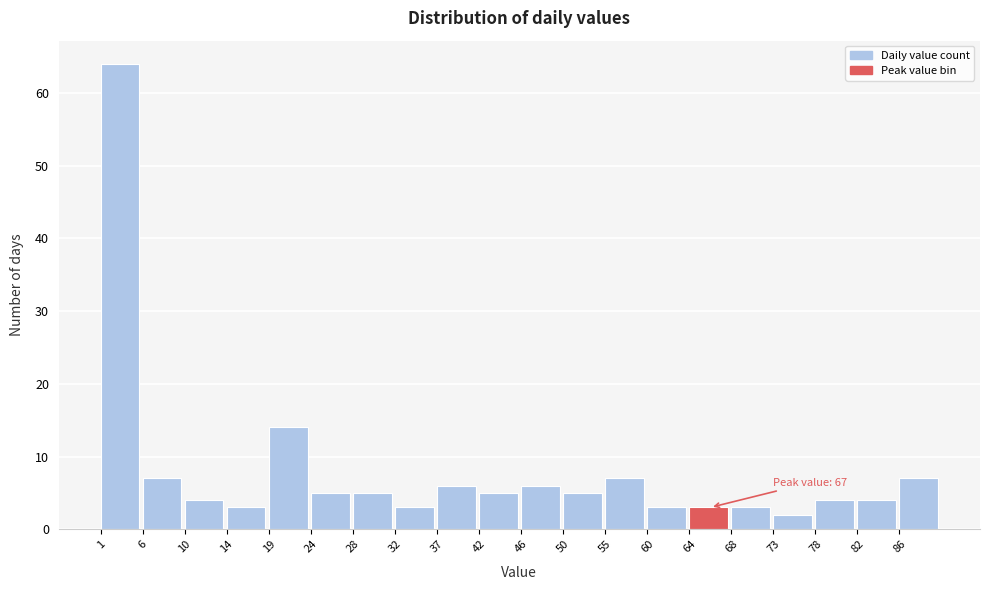

Over which range of the x-axis is the bar tallest?

1.0 to 5.5